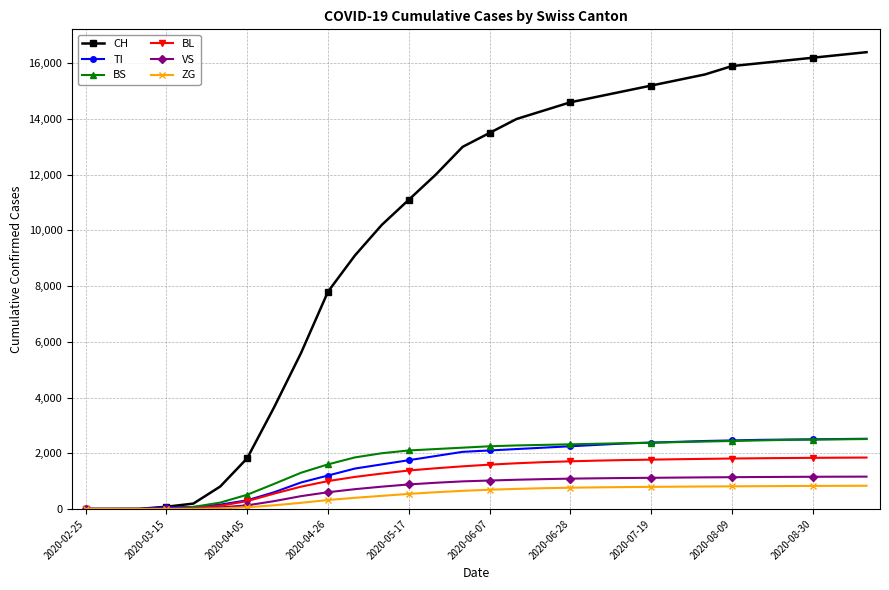

What is the highest value of the ZG series?

833